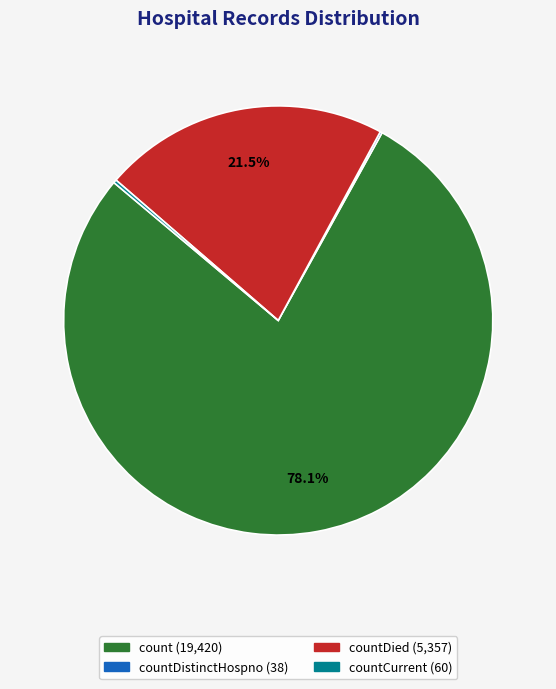

Does any single category account for the majority?

Yes